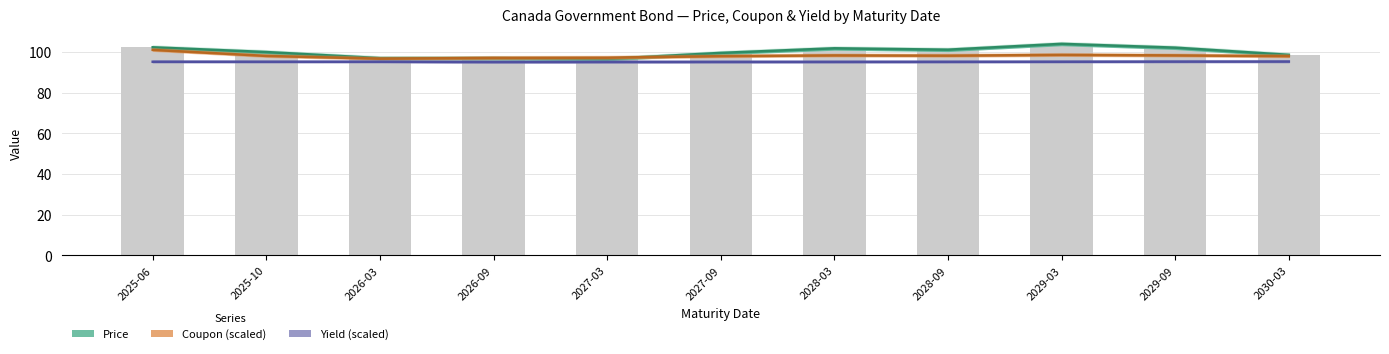

Rank the series at 2030-03 from highest to lowest value.

Price, Coupon (scaled), Yield (scaled)